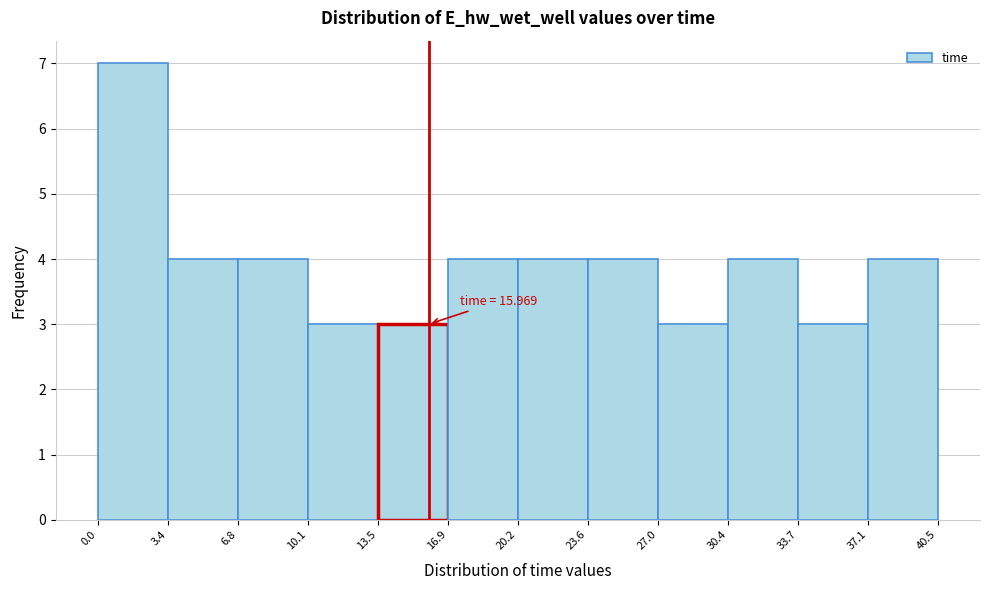

Which range on the x-axis has the tallest bar?

0.0 to 3.4